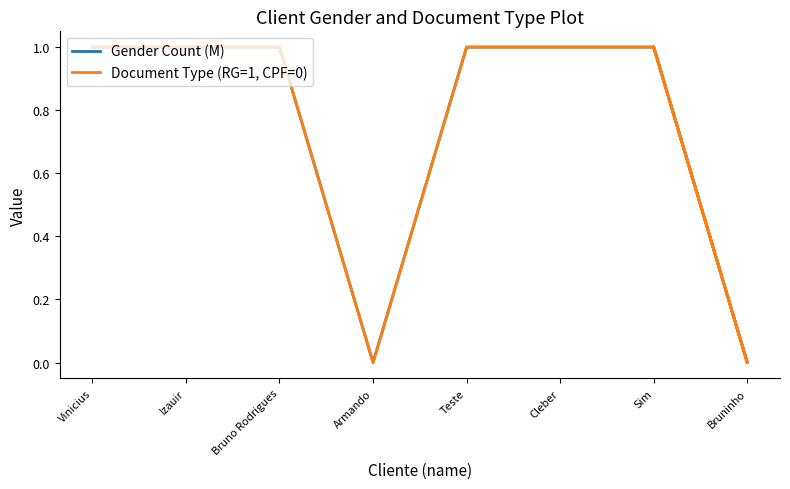

What are all the series names shown in the legend?

Gender Count (M), Document Type (RG=1, CPF=0)